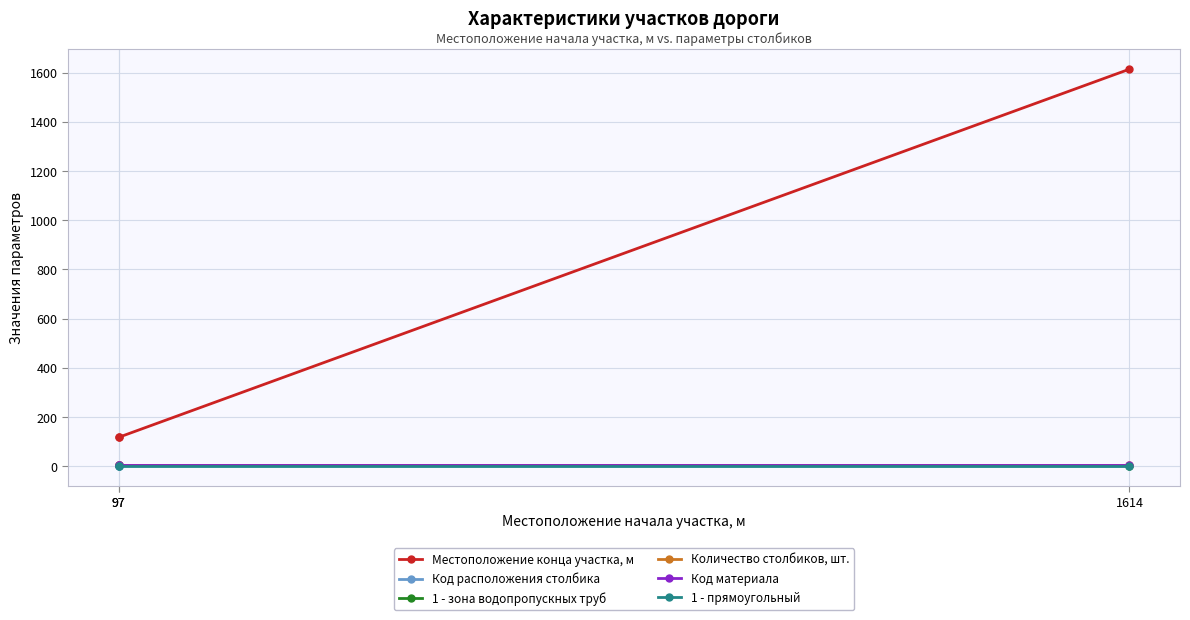

Which label corresponds to the largest value in the chart?

1614